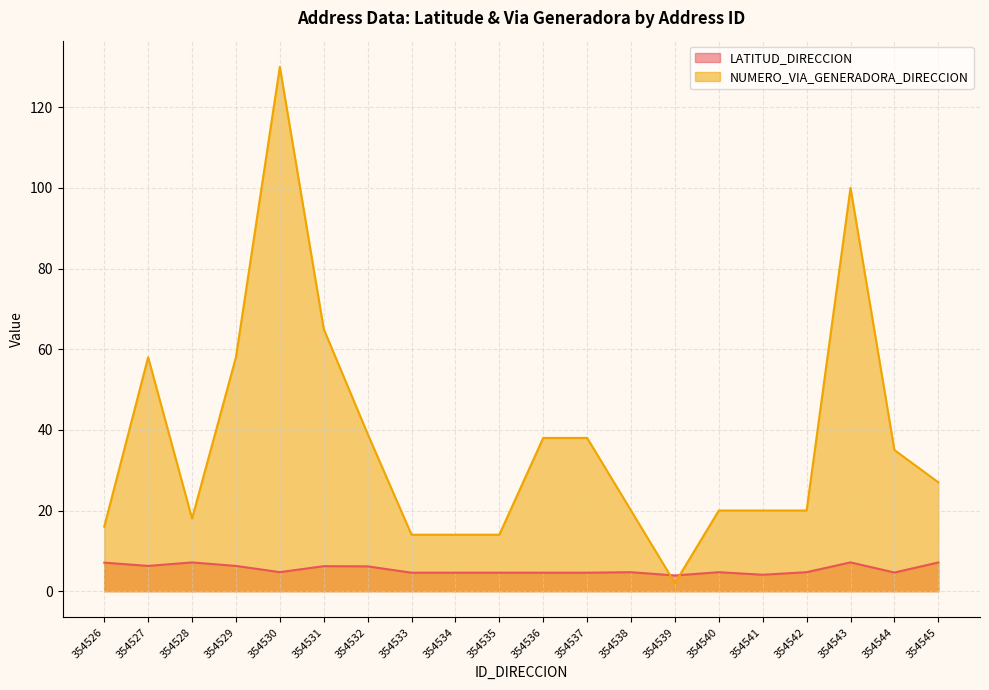

Which series has the widest spread of values?

NUMERO_VIA_GENERADORA_DIRECCION